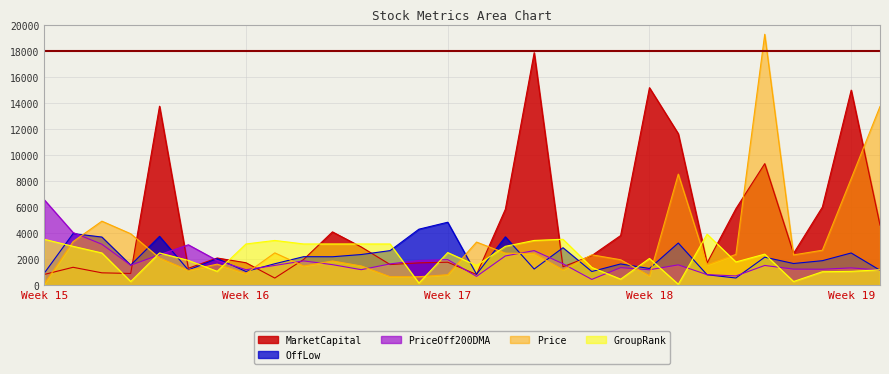

What are all the series names shown in the legend?

MarketCapital, OffLow, PriceOff200DMA, Price, GroupRank